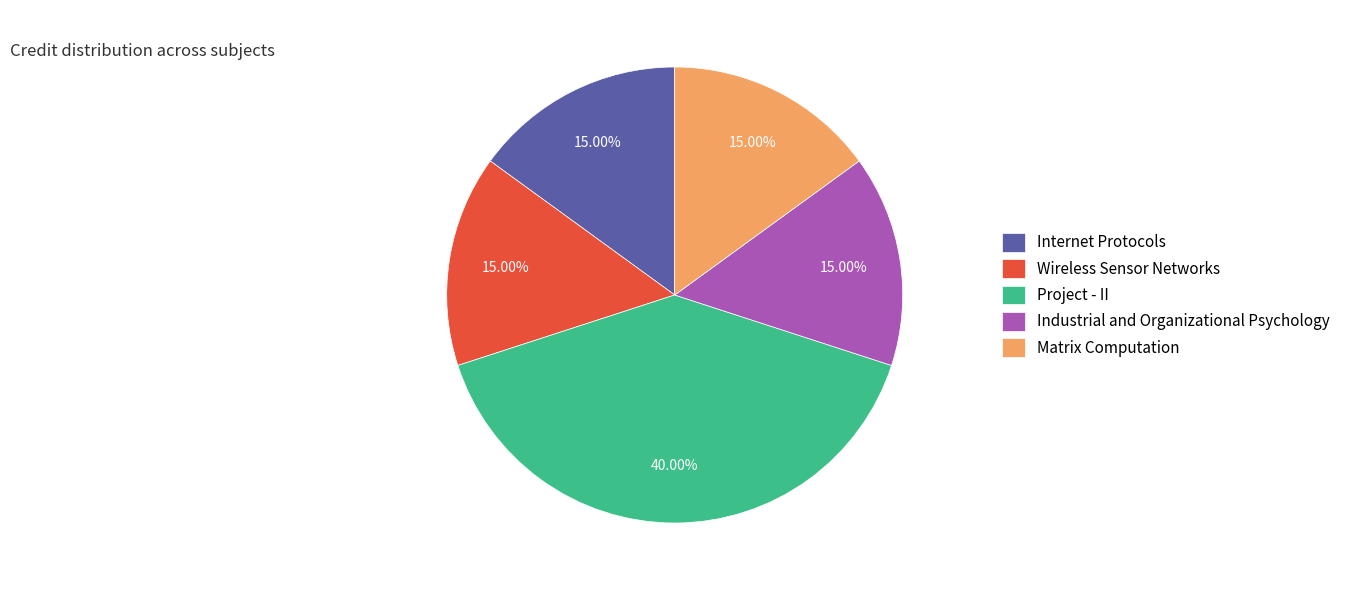

Is it true that Wireless Sensor Networks is 26% of the pie?

False